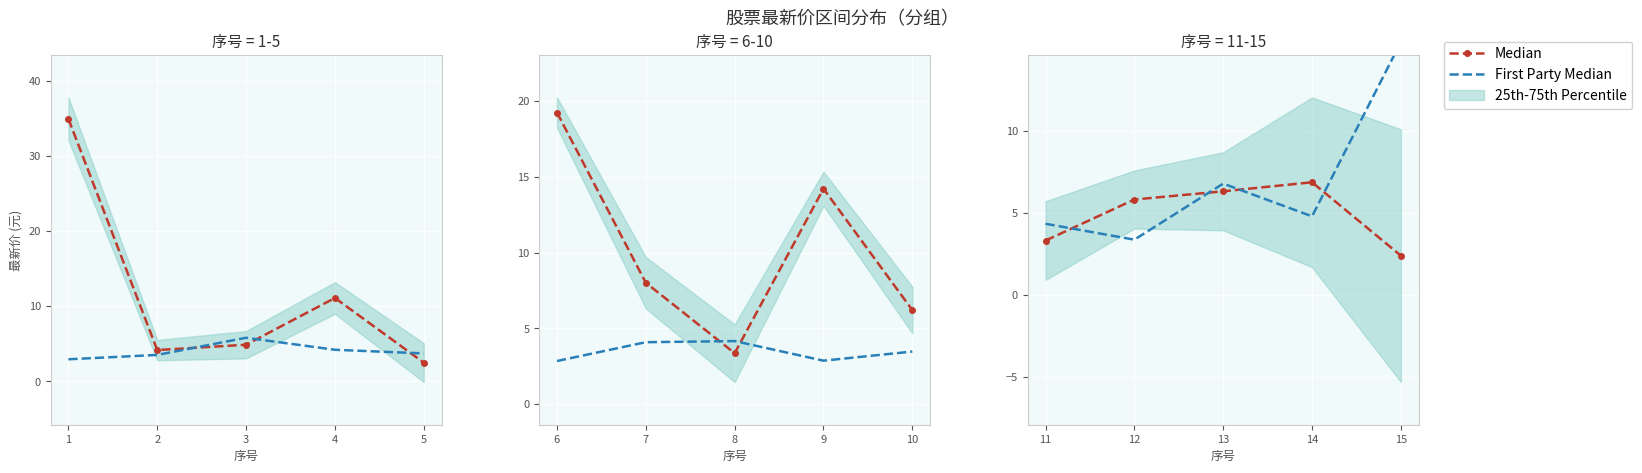

What is the value of the First Party Median point at the 4th from the left?

4.8